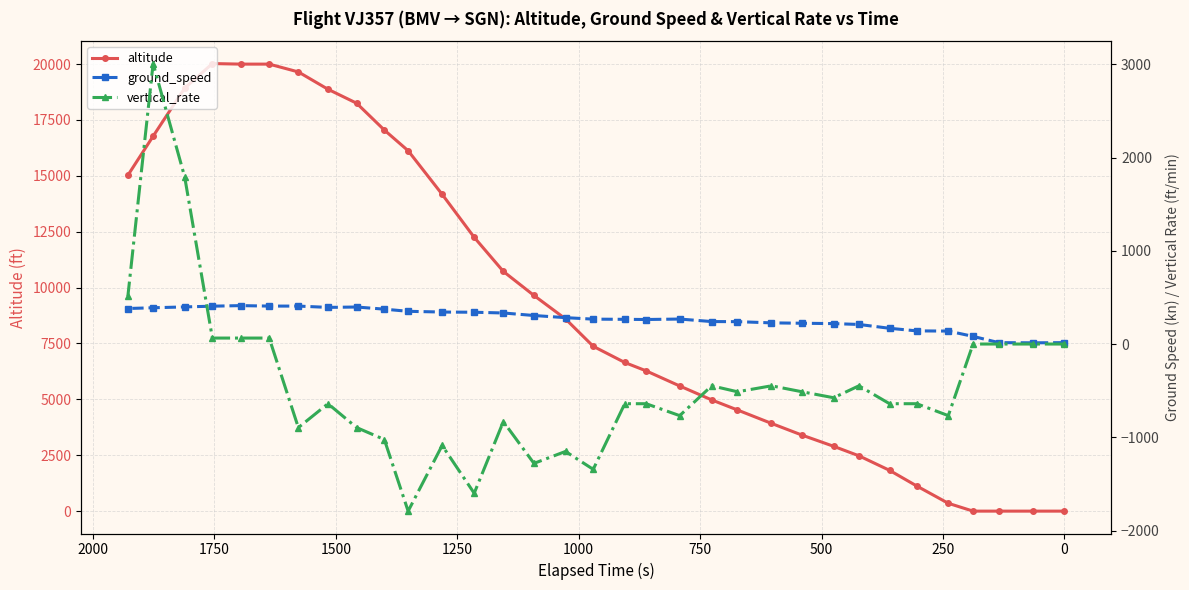

The value of altitude at 26 is 10424. True or false?

False